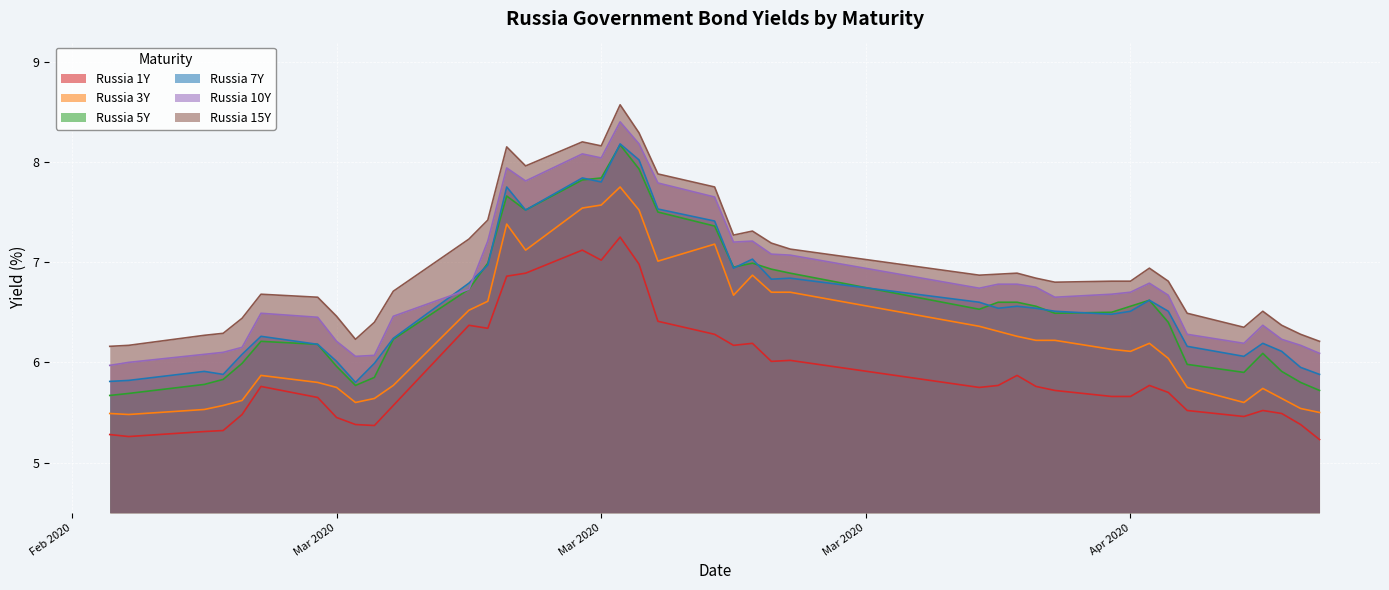

What is the value of the Russia 15Y point at the 26th from the left?

6.9